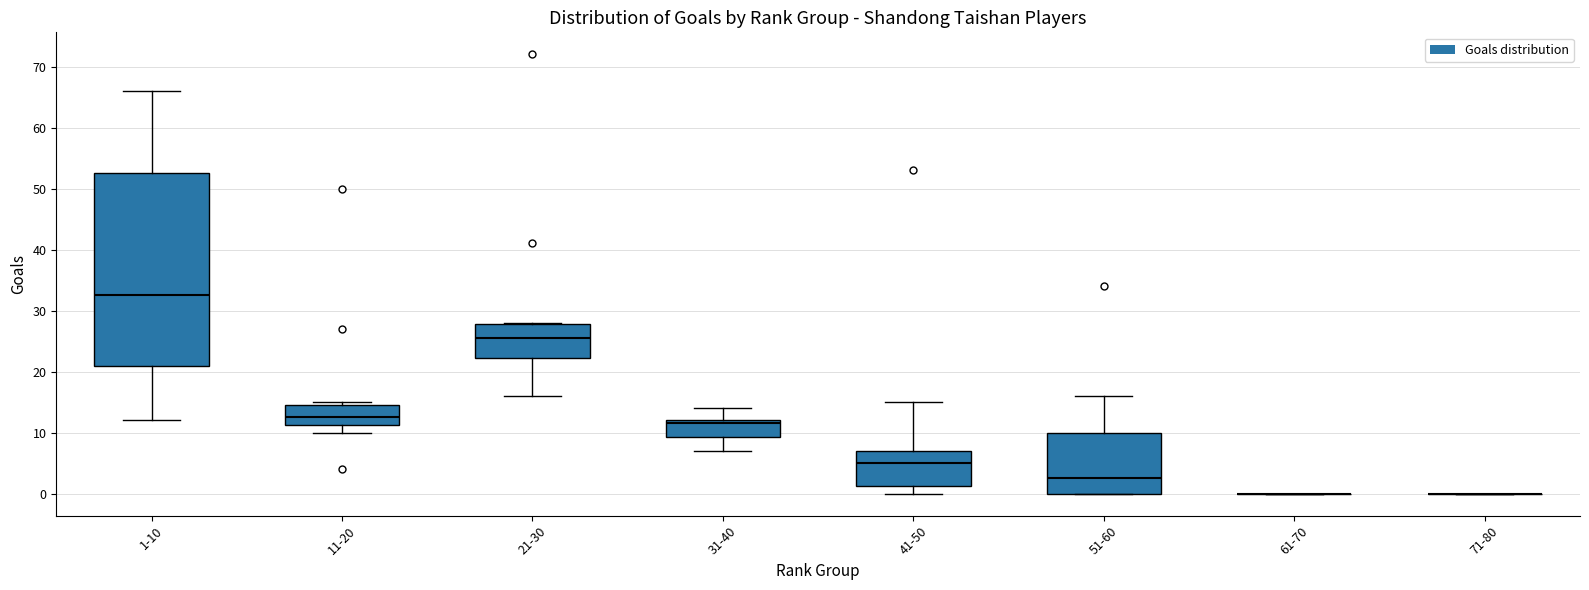

Reading left to right, read every box against the y-axis: the position of its median line, the range the box covers, and the ends of its whiskers. The values are not printed on the chart, so give them approximately, as read against the axis.

1-10: median 33, box 21 to 53, whiskers 12 to 66
11-20: median 13, box 11 to 15, whiskers 10 to 15 (just above the box's upper edge)
21-30: median 26, box 22 to 28, whiskers 16 to 28
31-40: median 12 (just below the box's upper edge), box 9 to 12, whiskers 7 to 14
41-50: median 5, box 1 to 7, whiskers 0 to 15
51-60: median 3, box 0 to 10, whiskers 0 to 16
61-70: box collapsed to a line at 0, whiskers 0 to 0
71-80: box collapsed to a line at 0, whiskers 0 to 0